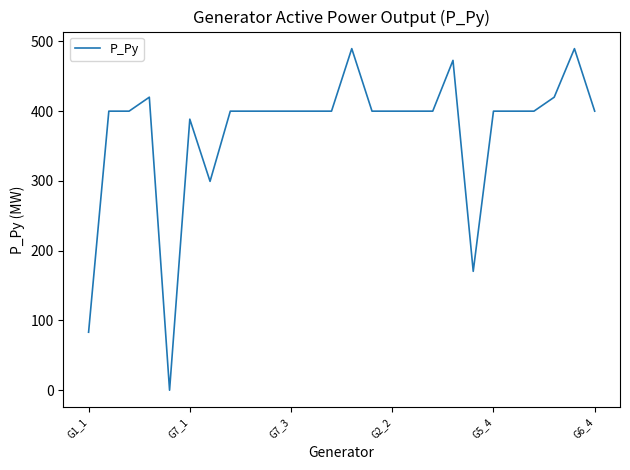

True or false: there are more than 0 points higher than both neighbors.

True